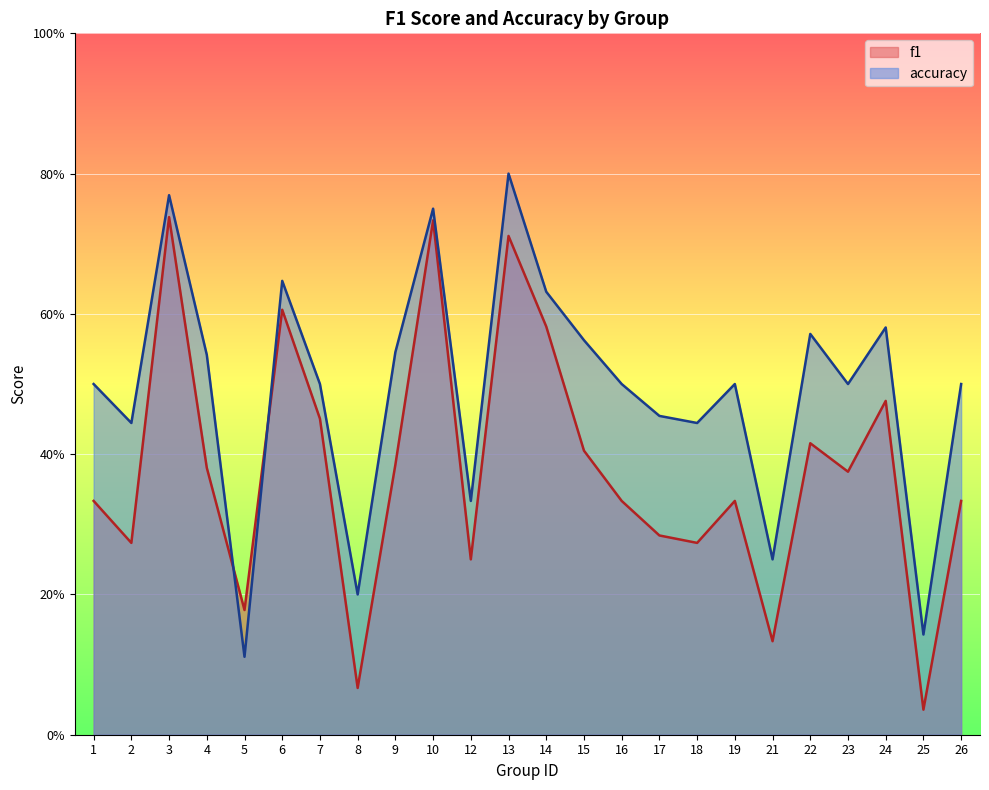

How many intersections are there between f1 and accuracy?

2